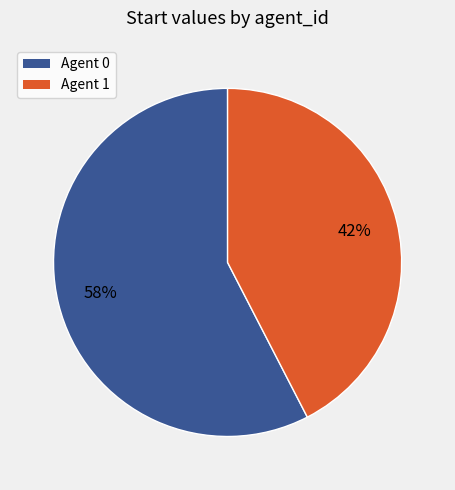

To the nearest percent, what is the average slice percentage?

50%